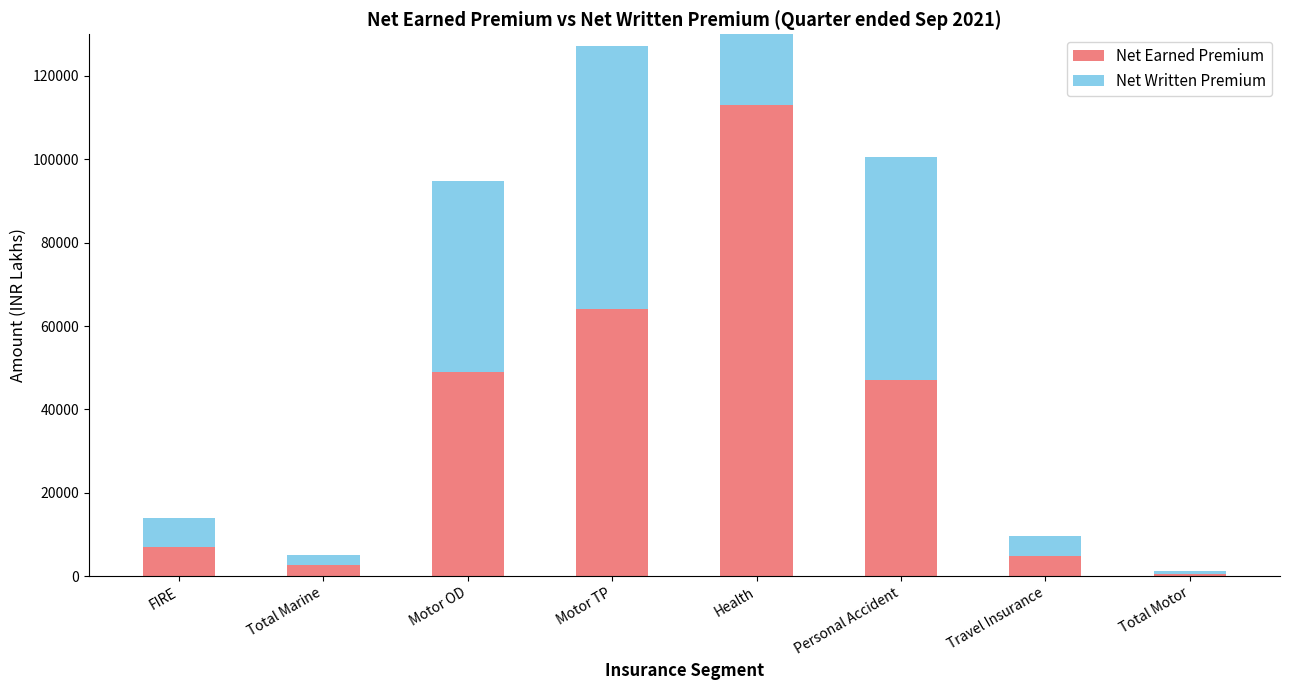

Between Motor TP and Personal Accident, which is larger?

Motor TP